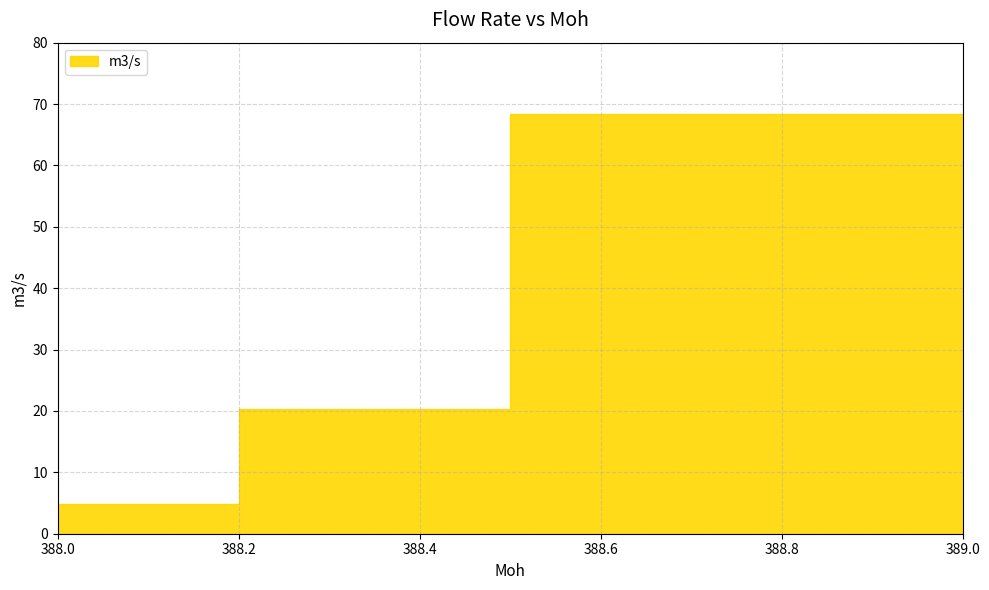

What position from the left is 389.0?

4